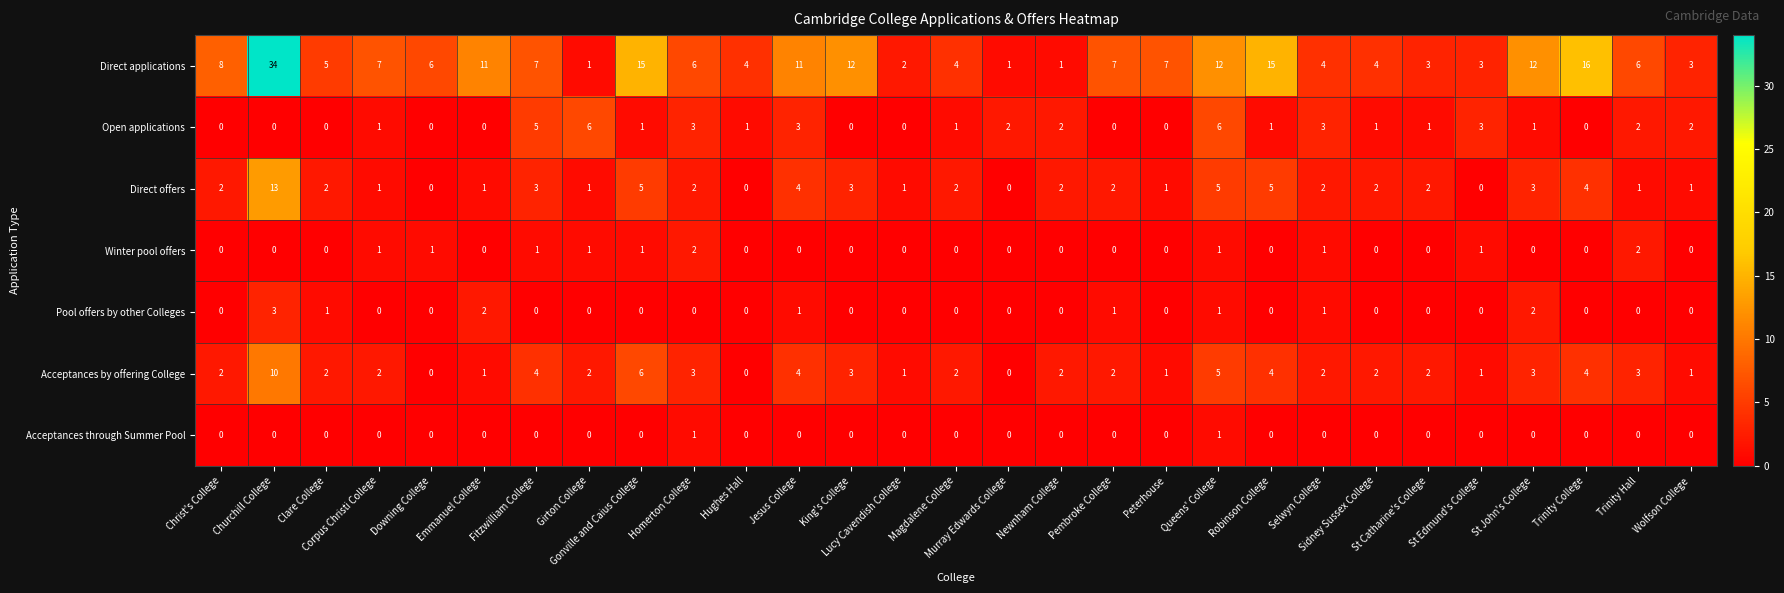

What is the difference between the maximum and second lowest values in the Open applications series?

6